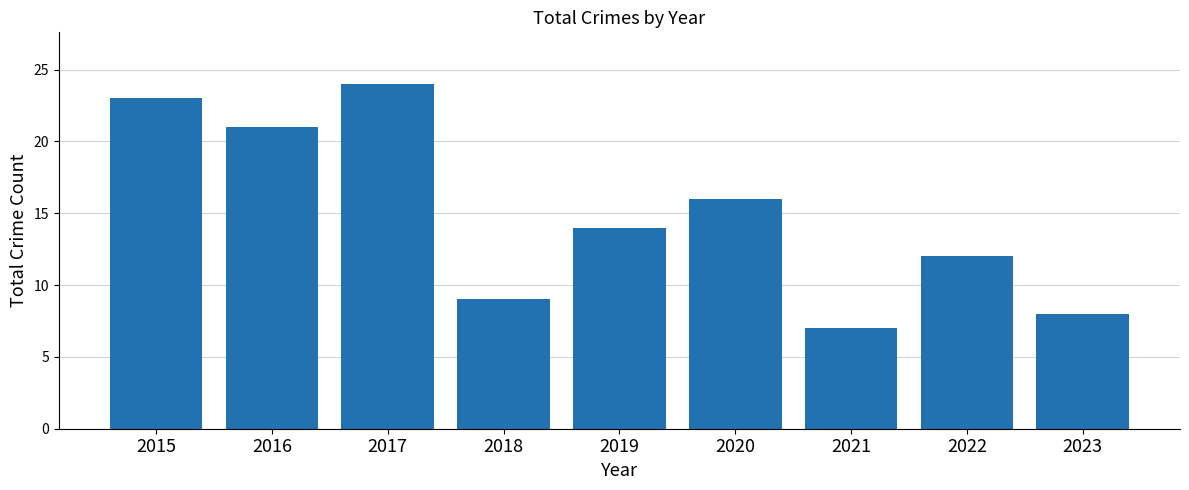

What is the average value?

15